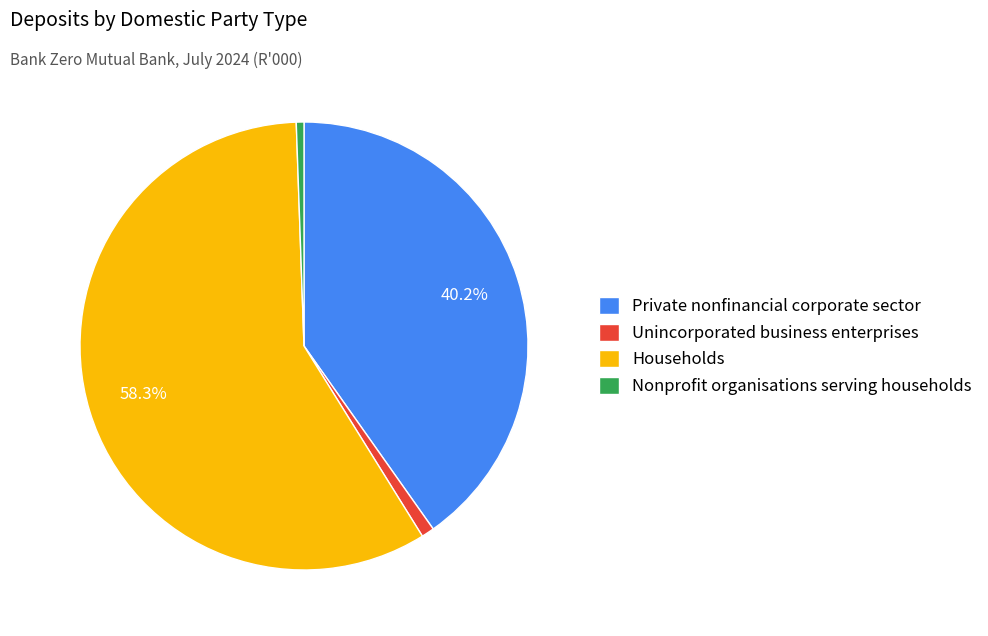

To the nearest percent, what percentage of the pie is Households?

58%